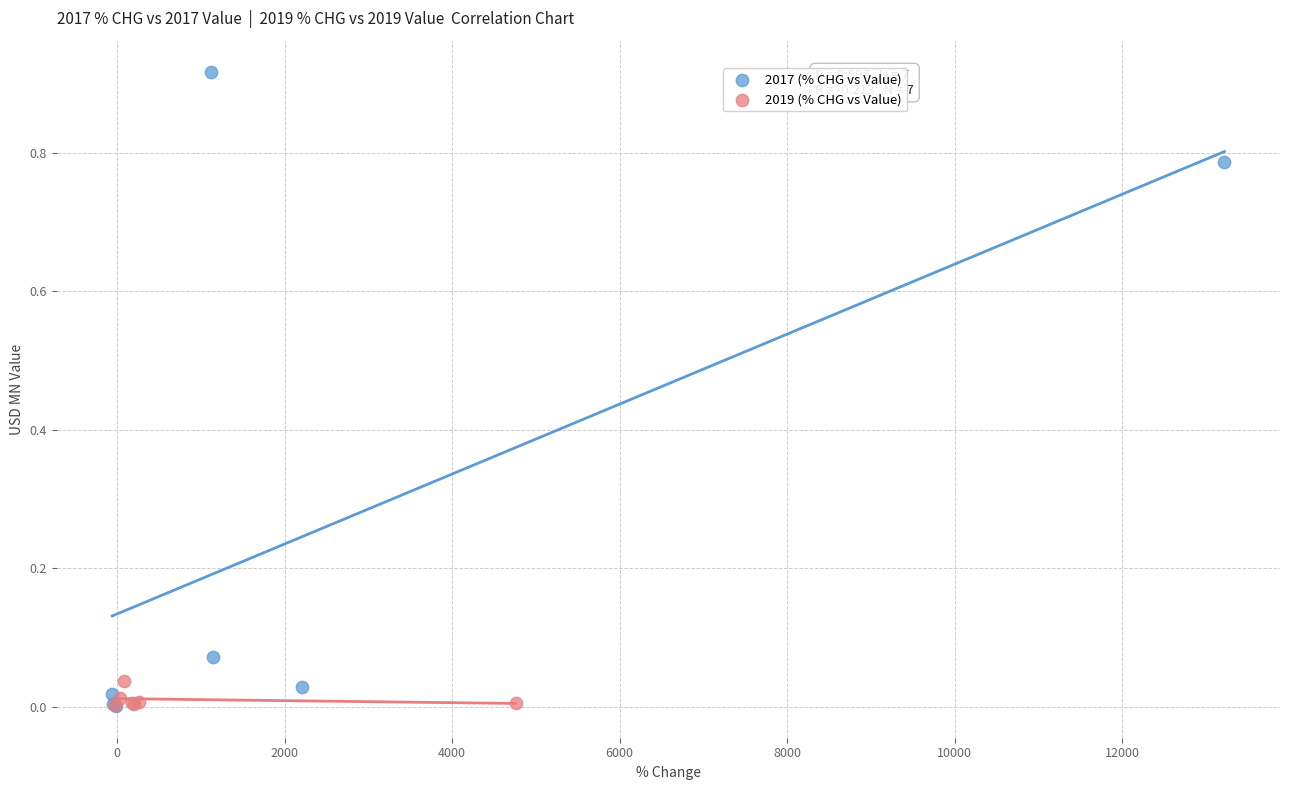

Which series reaches the maximum Y coordinate?

2017 (% CHG vs Value)